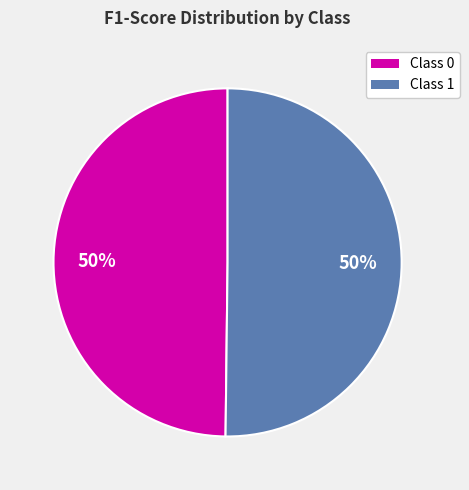

Which category has the biggest portion of the pie?

1